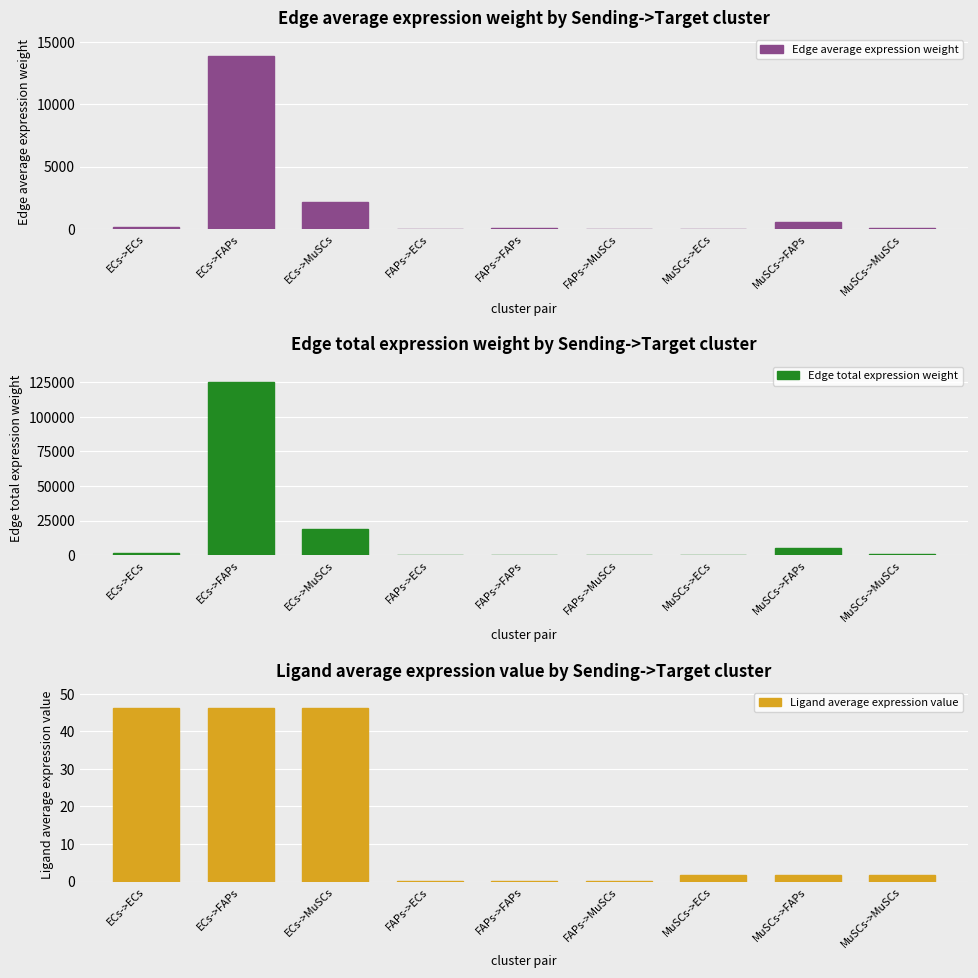

Reading left to right, list all the values displayed in this chart.

Edge average expression weight: 159.4	13909.2	2127.7	0.5	40.6	6.2	6.4	554.6	84.8
Edge total expression weight: 1434.6	125183.1	19149.0	4.2	365.5	55.9	57.2	4991.8	763.6
Ligand average expression value: 46.1	46.1	46.1	0.1	0.1	0.1	1.8	1.8	1.8